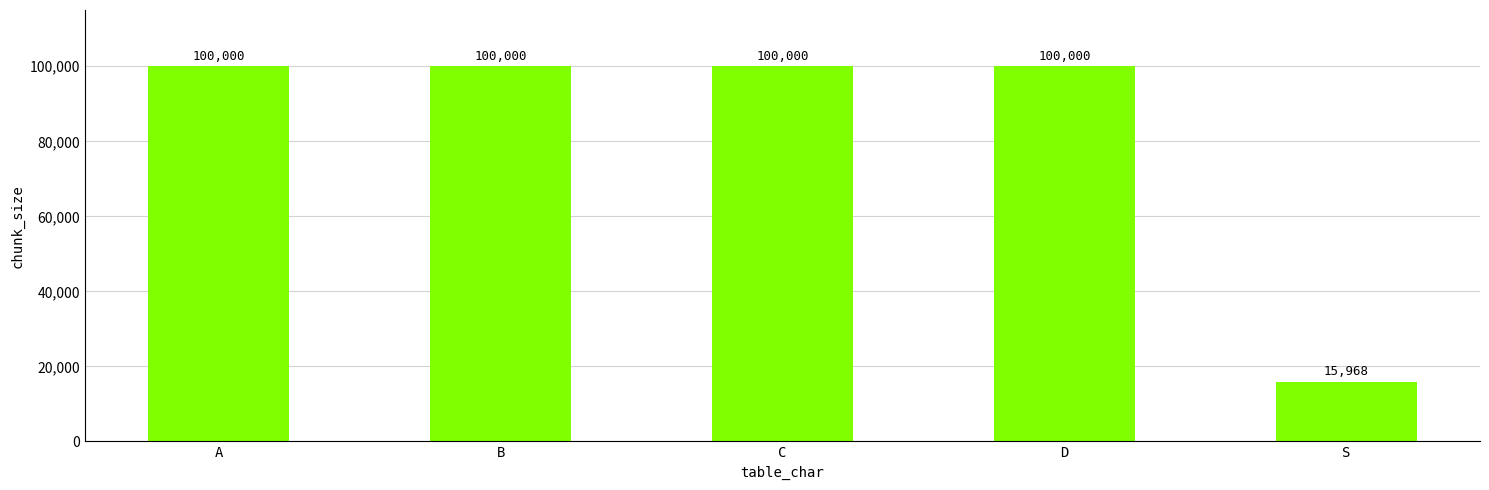

What is the value of the 4th bar from the left?

100000